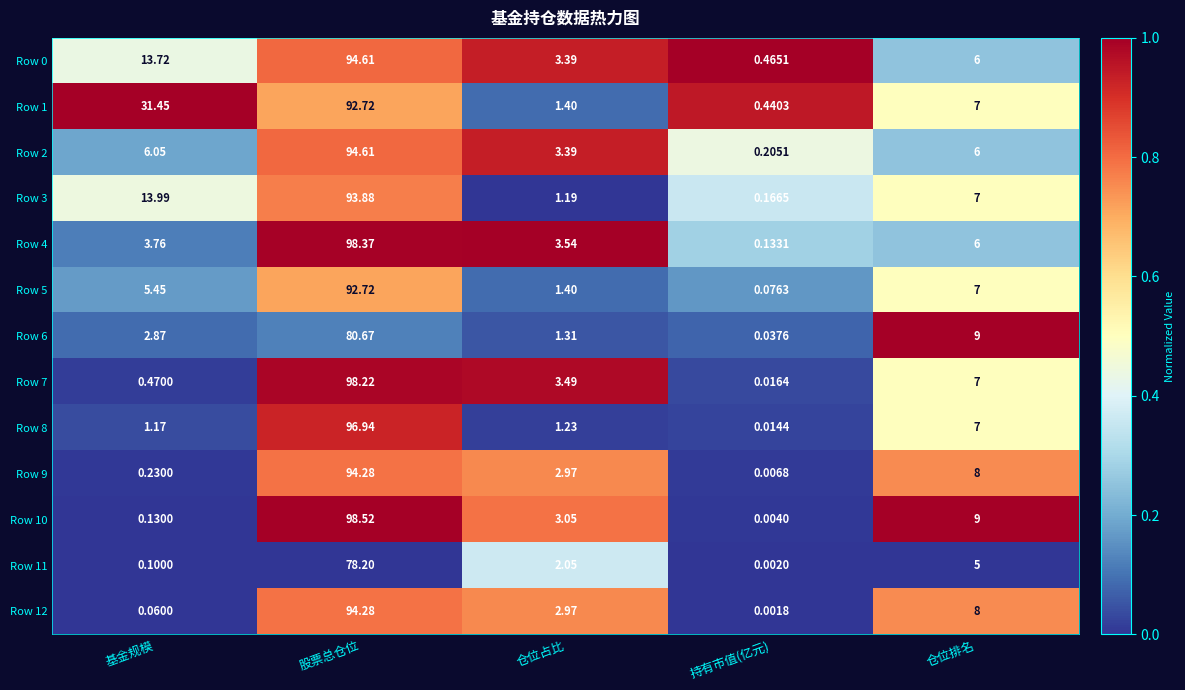

Where does the Row 1 series first go above 7?

基金规模